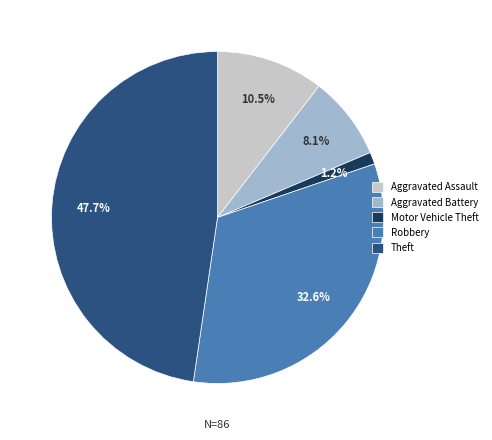

How many slices are in this pie chart?

5